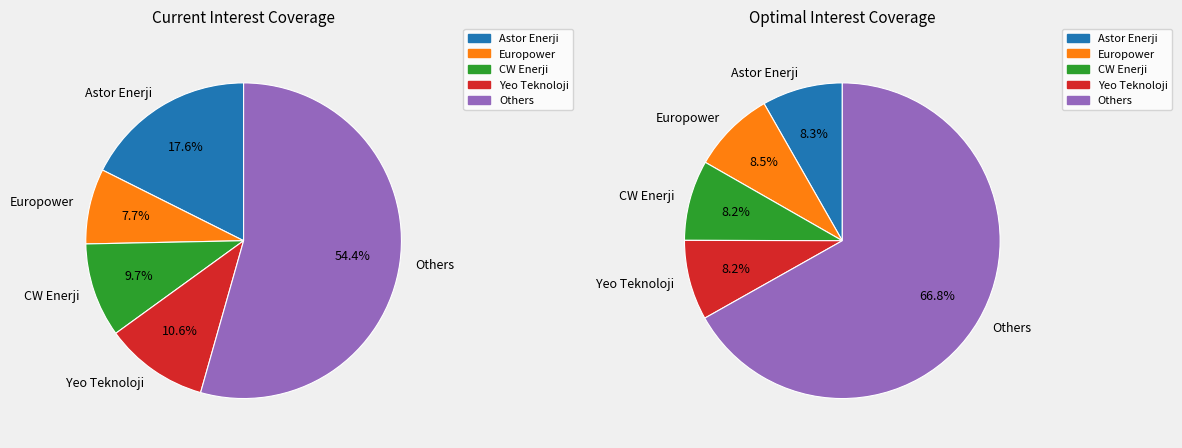

To the nearest percent, what portion does optimal_values represent?

8%